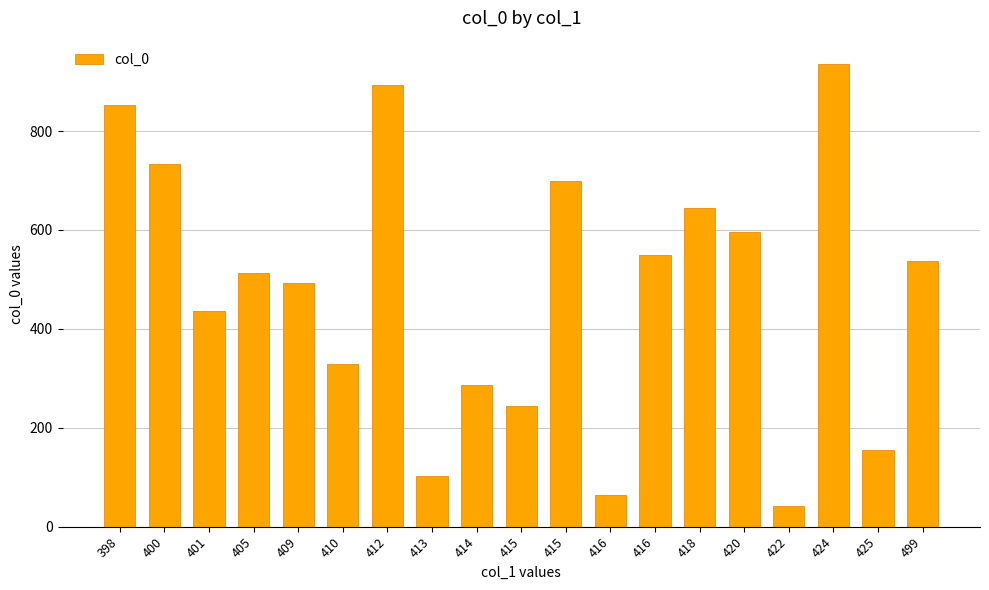

Rank the categories by value from lowest to highest.

422, 416, 413, 425, 415, 414, 410, 401, 409, 405, 499, 416, 420, 418, 415, 400, 398, 412, 424